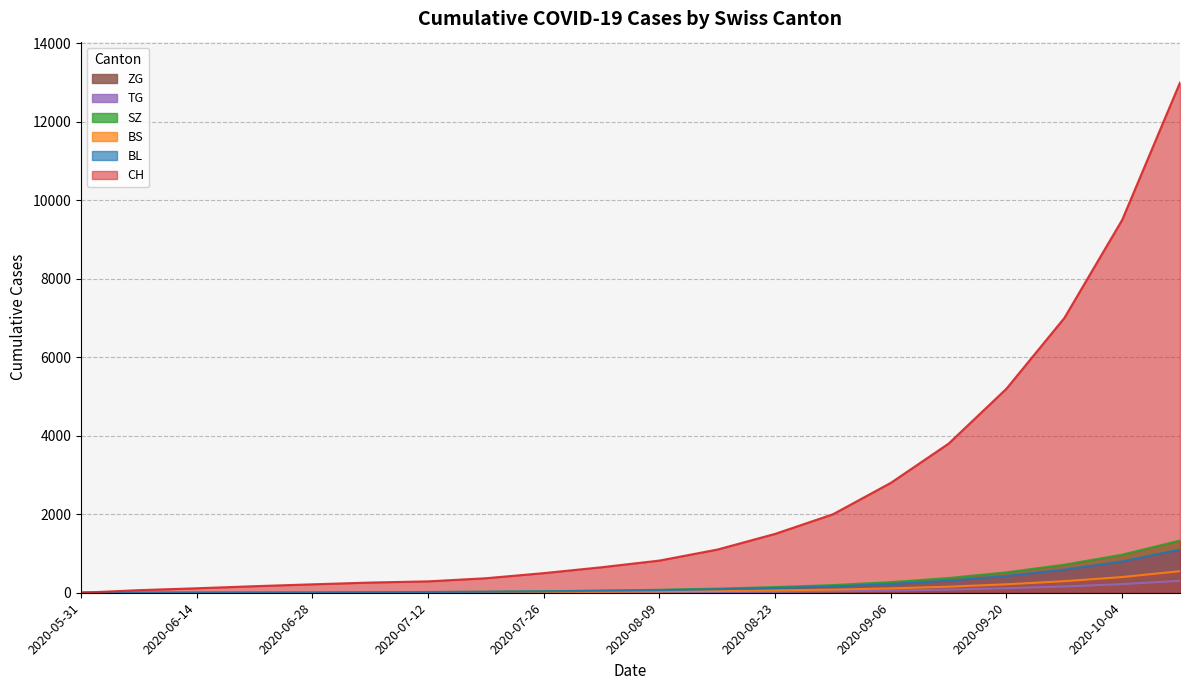

Between 2020-08-09 and 2020-09-20, which series saw the biggest shift?

CH